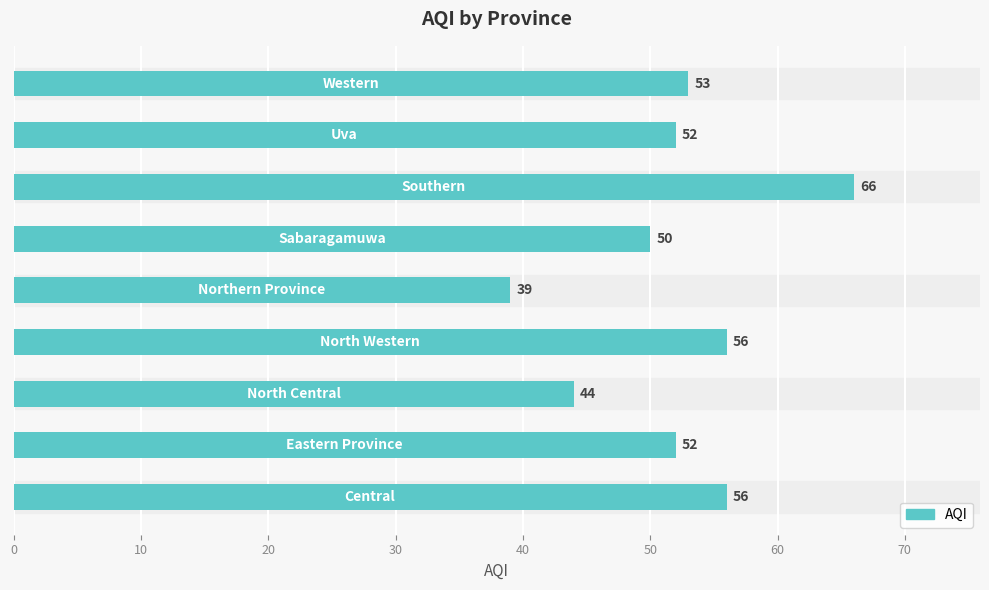

What is the minimum value shown in the chart?

39